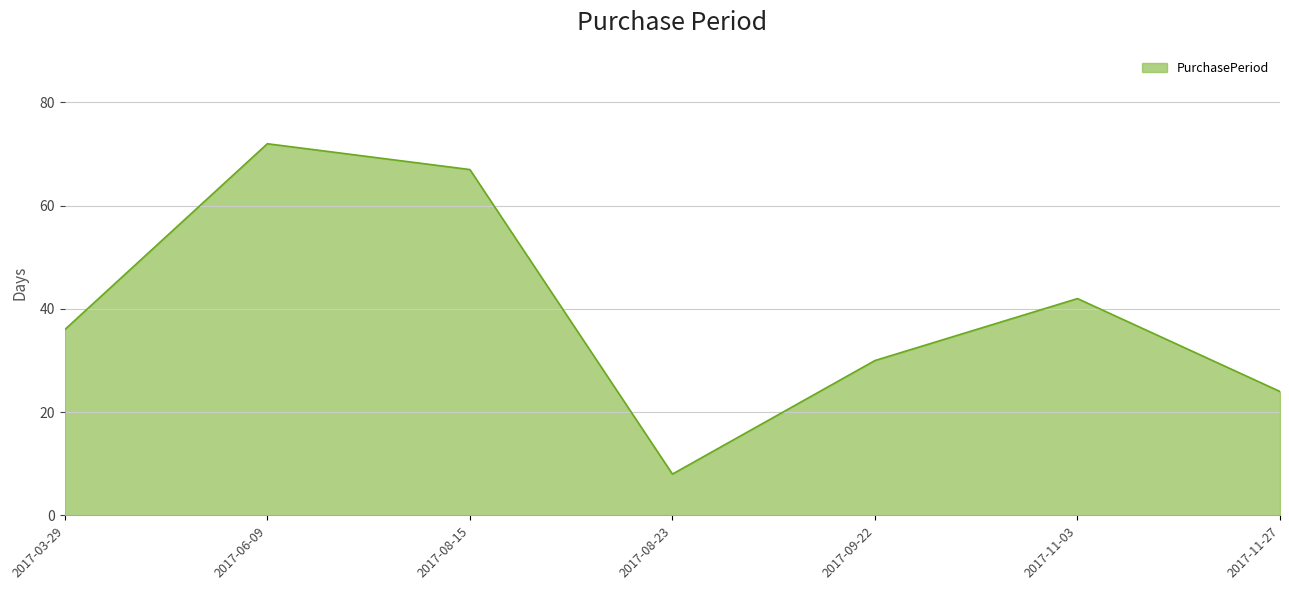

Reading left to right, list all the values displayed in this chart.

2017-03-29=36	2017-06-09=72	2017-08-15=67	2017-08-23=8	2017-09-22=30	2017-11-03=42	2017-11-27=24